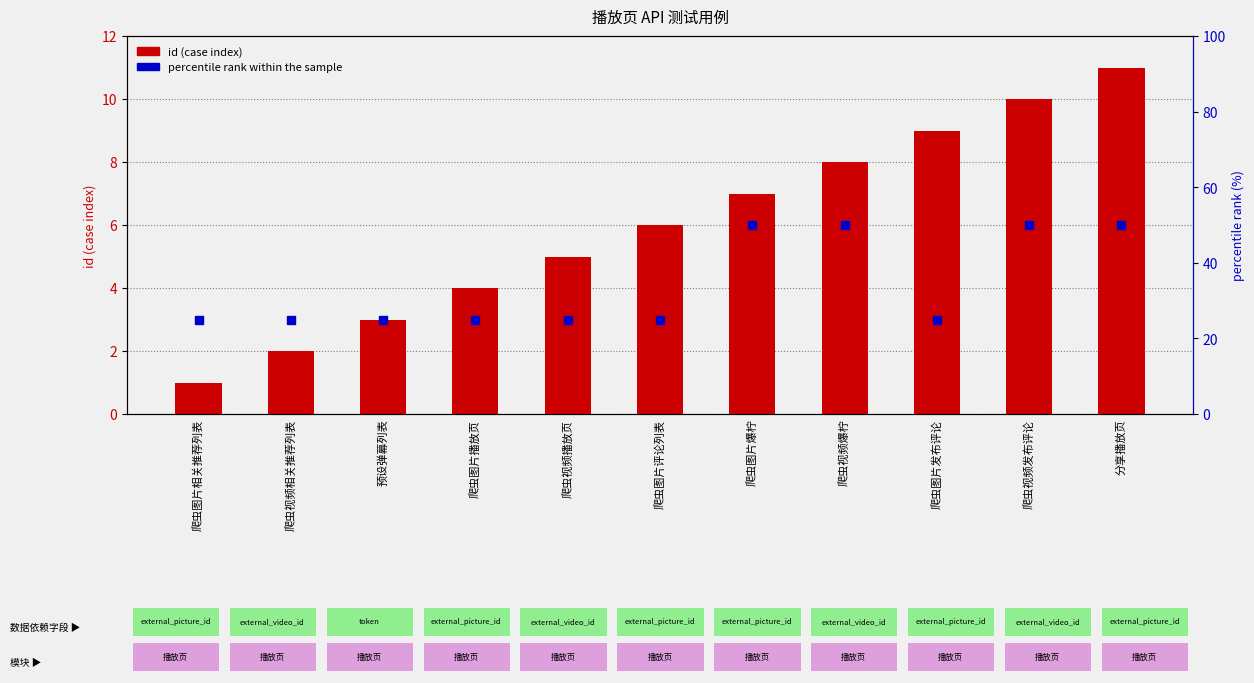

At how many categories does at least one series exceed 2?

11